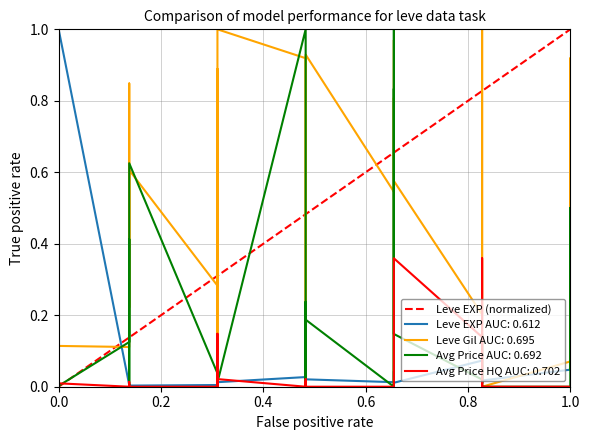

The chart shows a value of 0 at 0.0. True or false?

True